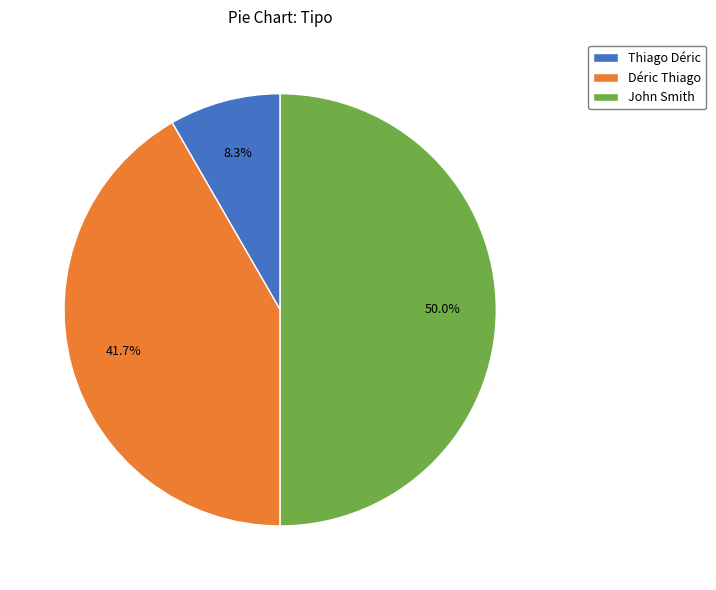

Rank the categories by value from lowest to highest.

Thiago Déric, Déric Thiago, John Smith